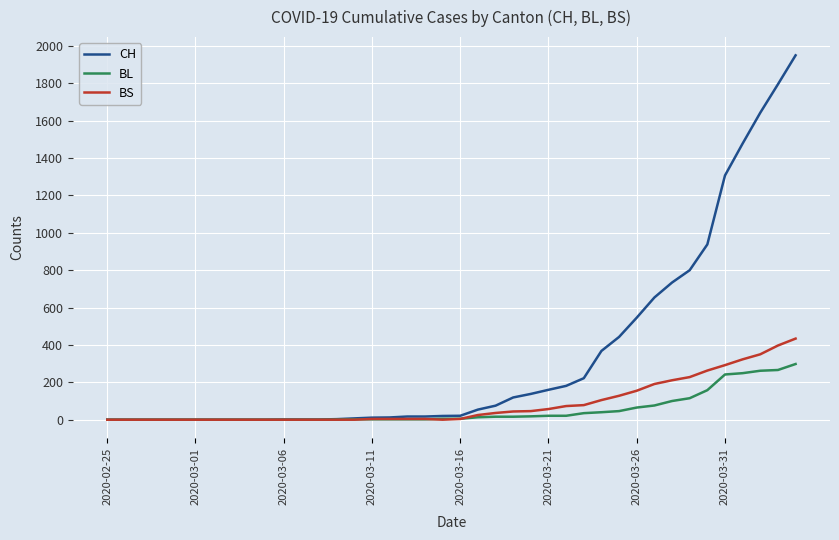

Which series has the largest range (max minus min)?

CH